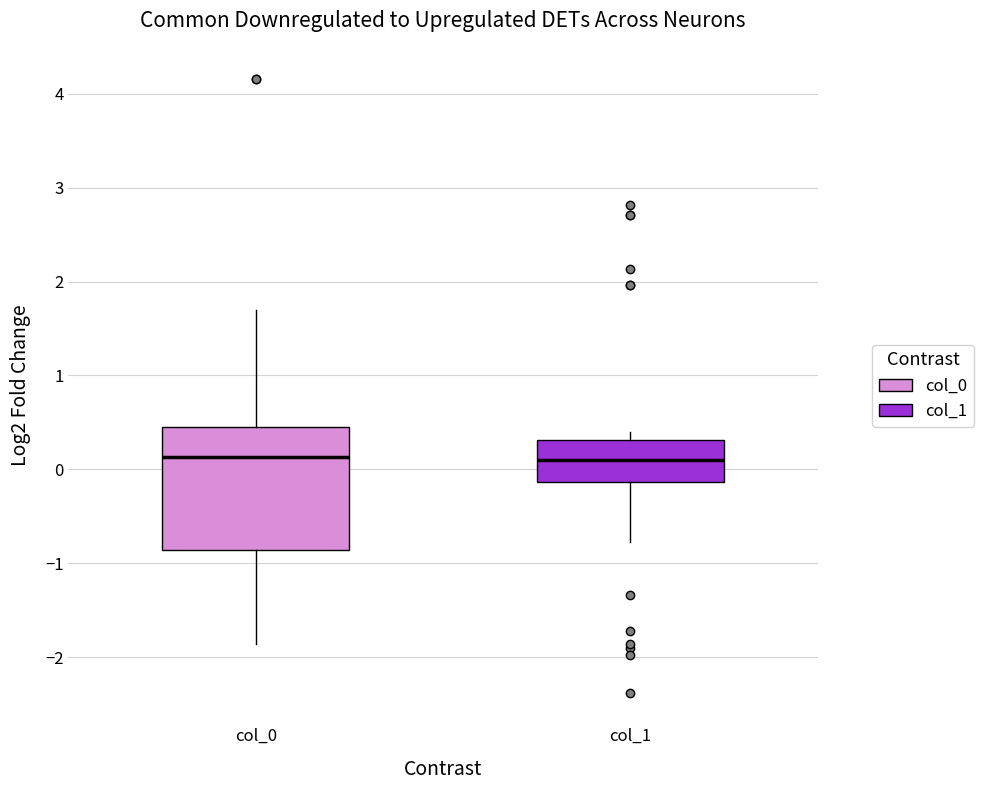

Comparing the boxes themselves (not the whiskers), which one is the tallest?

col_0